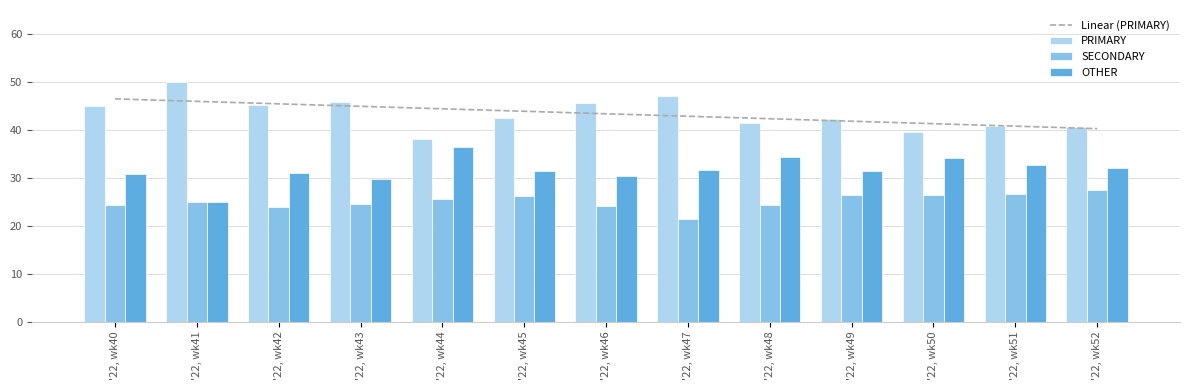

Reading right to left, what are all the values shown in this chart?

PRIMARY: '22, wk52=40.5	'22, wk51=40.8	'22, wk50=39.5	'22, wk49=42.2	'22, wk48=41.4	'22, wk47=47.1	'22, wk46=45.5	'22, wk45=42.5	'22, wk44=38.0	'22, wk43=45.8	'22, wk42=45.2	'22, wk41=50.0	'22, wk40=44.9
SECONDARY: '22, wk52=27.5	'22, wk51=26.5	'22, wk50=26.4	'22, wk49=26.4	'22, wk48=24.2	'22, wk47=21.4	'22, wk46=24.1	'22, wk45=26.2	'22, wk44=25.6	'22, wk43=24.5	'22, wk42=23.9	'22, wk41=25.0	'22, wk40=24.2
OTHER: '22, wk52=31.9	'22, wk51=32.7	'22, wk50=34.1	'22, wk49=31.3	'22, wk48=34.3	'22, wk47=31.5	'22, wk46=30.4	'22, wk45=31.3	'22, wk44=36.4	'22, wk43=29.7	'22, wk42=31.0	'22, wk41=25.0	'22, wk40=30.9